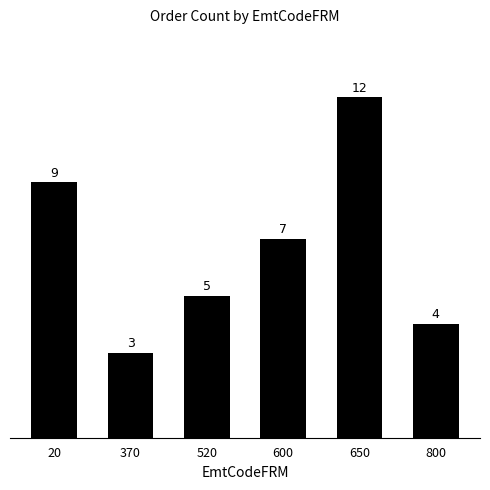

List the labels in order of value, smallest first.

370, 800, 520, 600, 20, 650